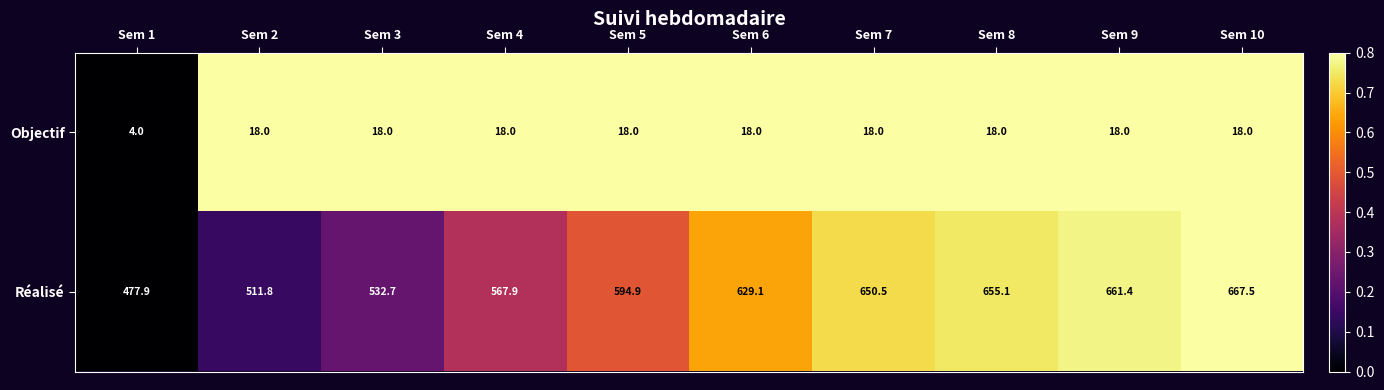

At which label is Réalisé closest to 572?

Sem 4